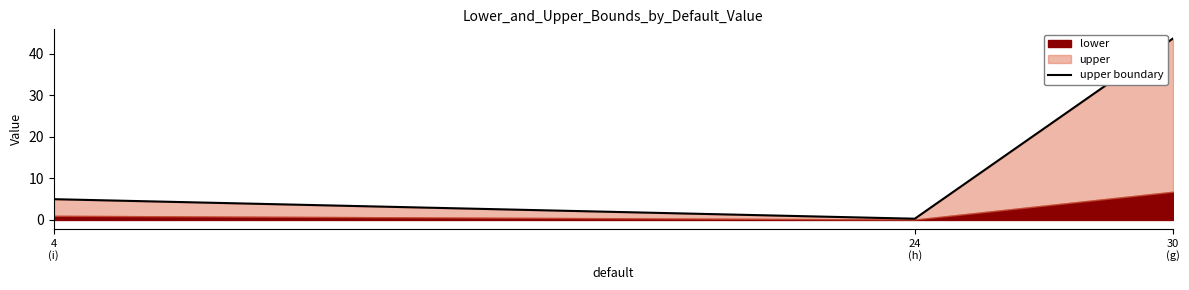

What position from the left is 30
(g)?

3